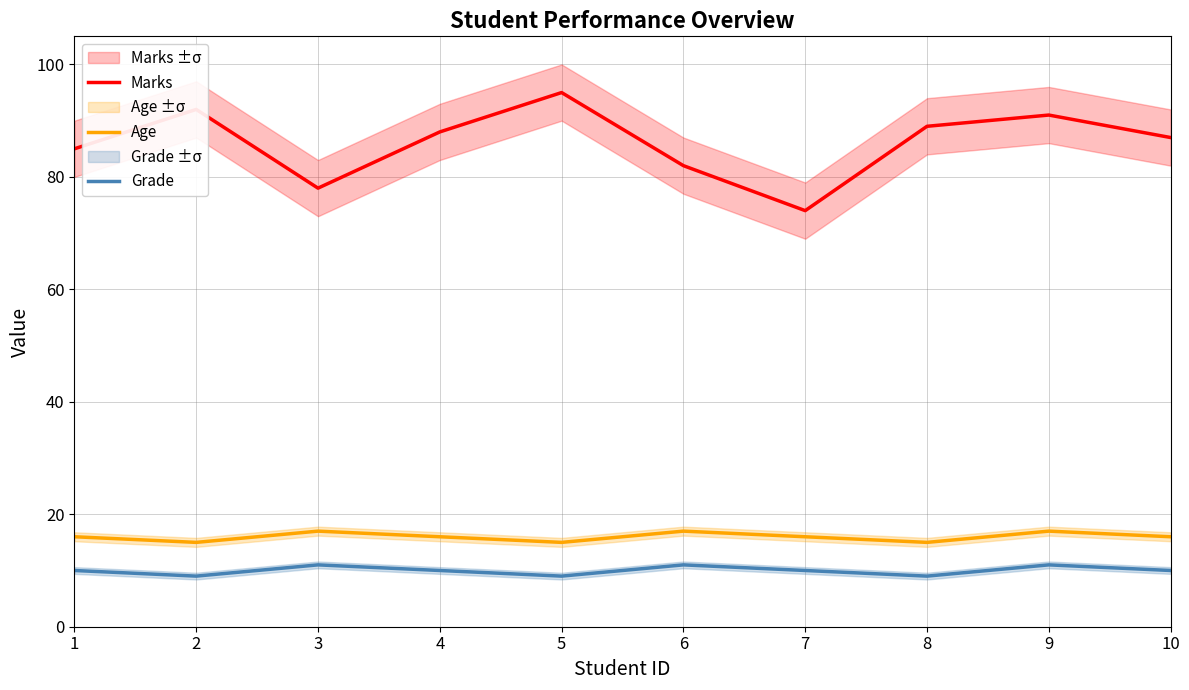

Which series has the largest total across all categories?

Marks